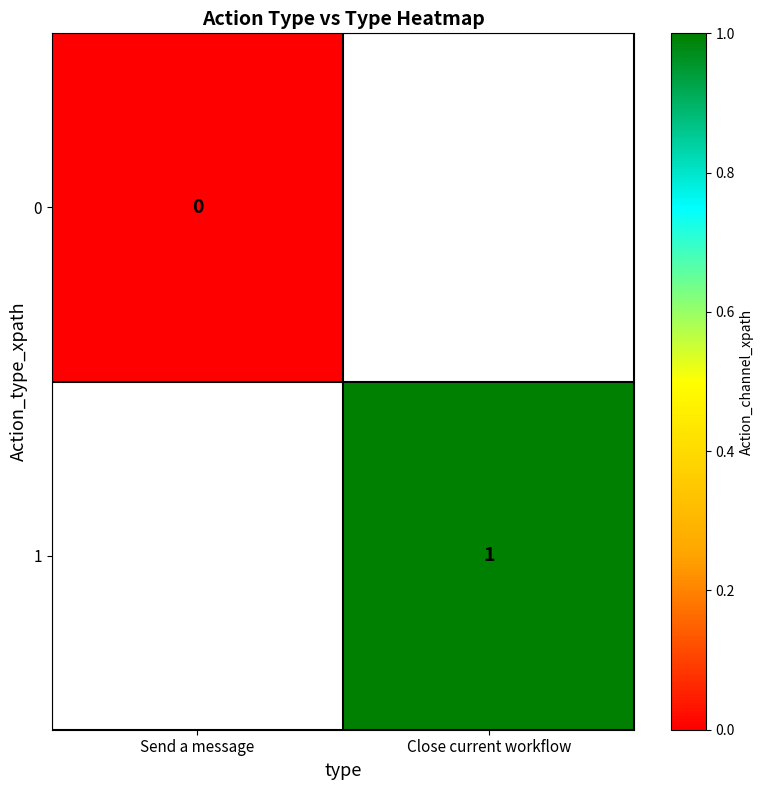

Is it true that 1 equals 1.6 at Close current workflow?

False